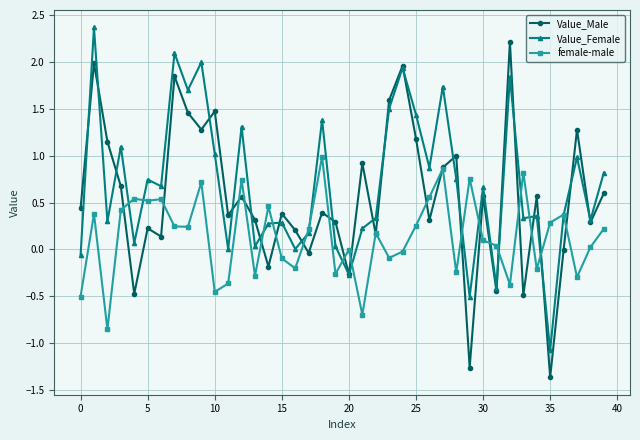

How many lines are shown in the chart?

3